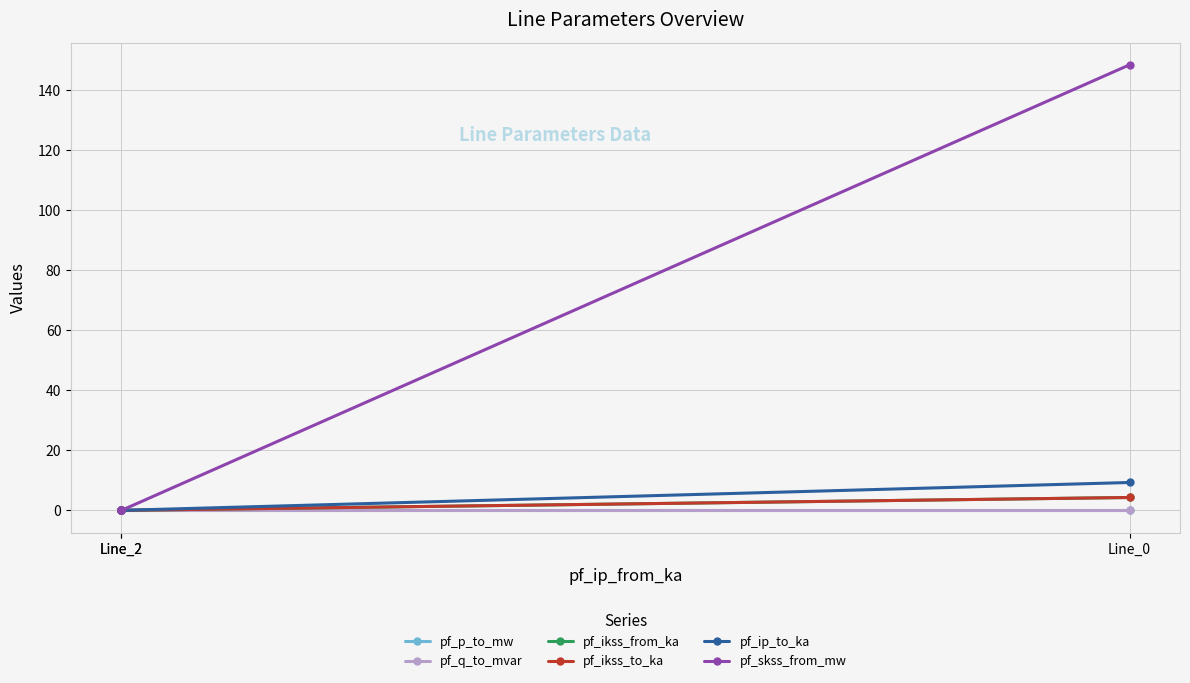

How many data points does each series have?

3